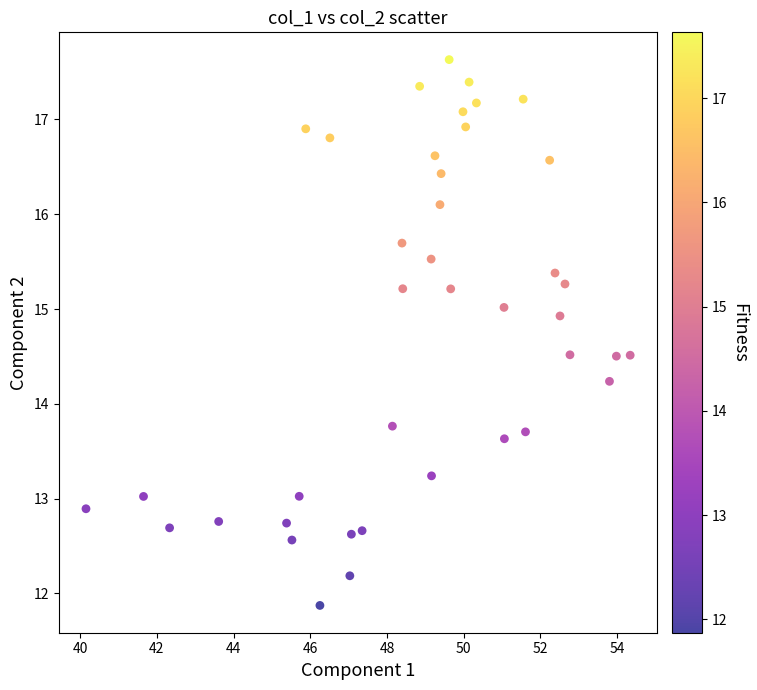

What is the range of Y values (max minus min)?

5.8